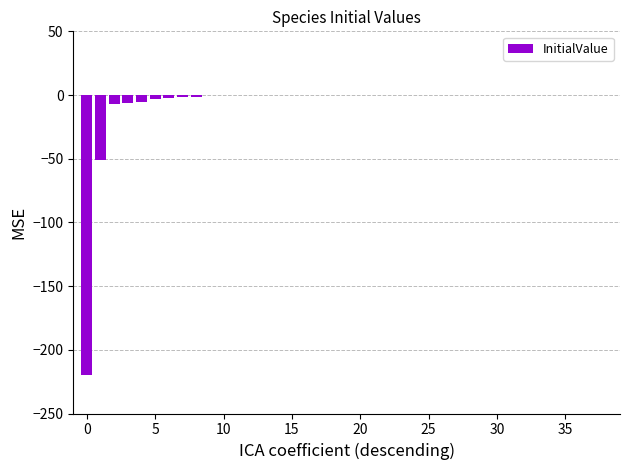

What is the sum of all values?

-298.4